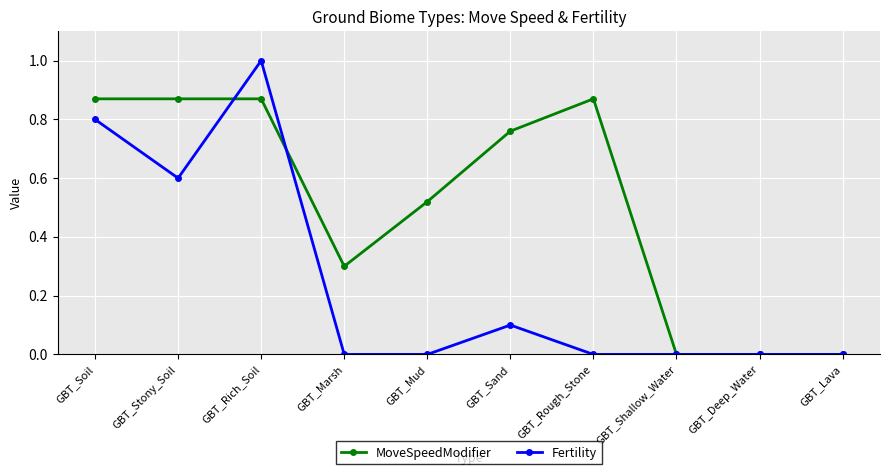

Count the Fertility values in the range 0 to 1.

10